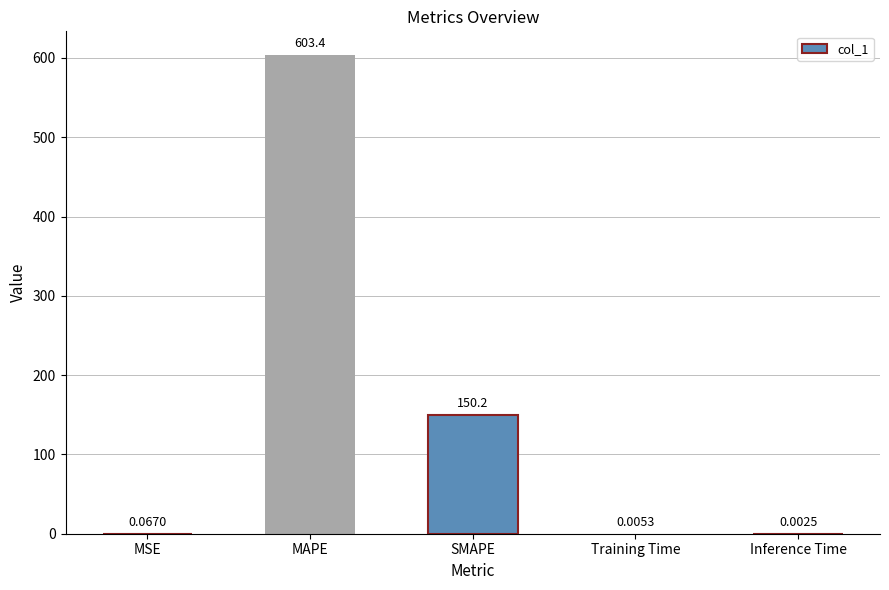

What is the sum of all values?

753.7